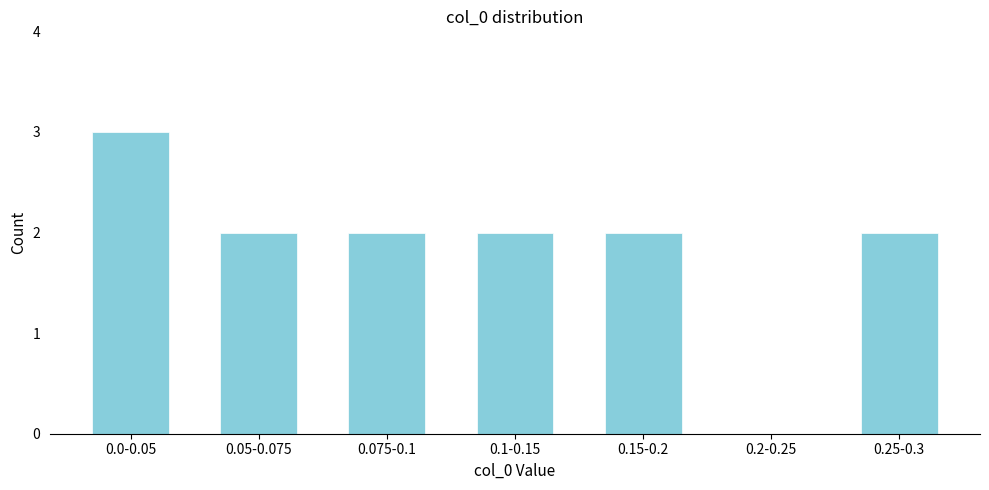

Reading left to right, extract all data points from this chart.

0.0-0.05=3	0.05-0.075=2	0.075-0.1=2	0.1-0.15=2	0.15-0.2=2	0.2-0.25=0	0.25-0.3=2